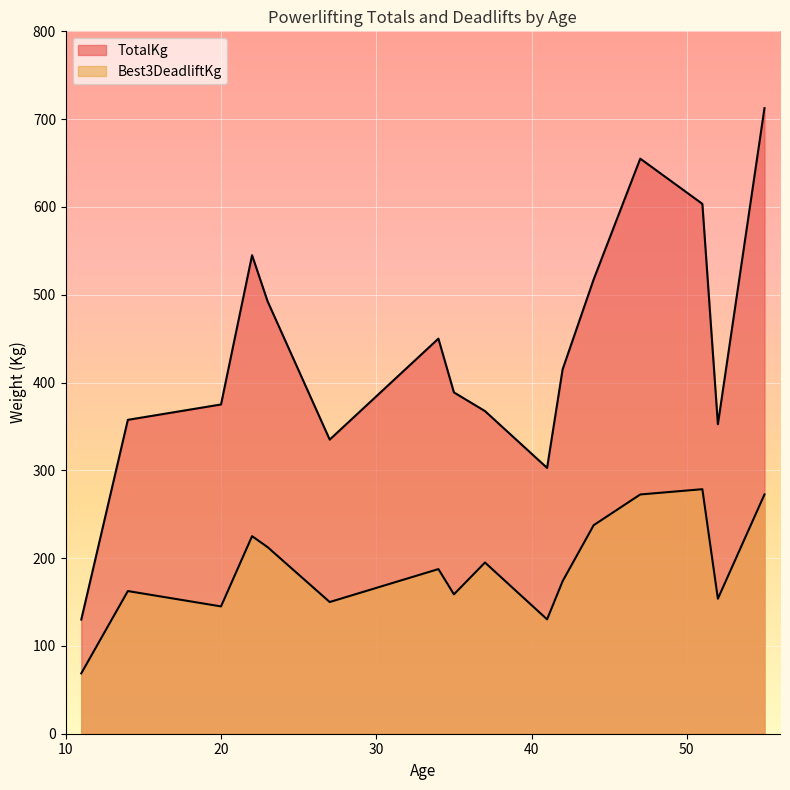

List the series in order of their overall mean, lowest first.

Best3DeadliftKg, TotalKg